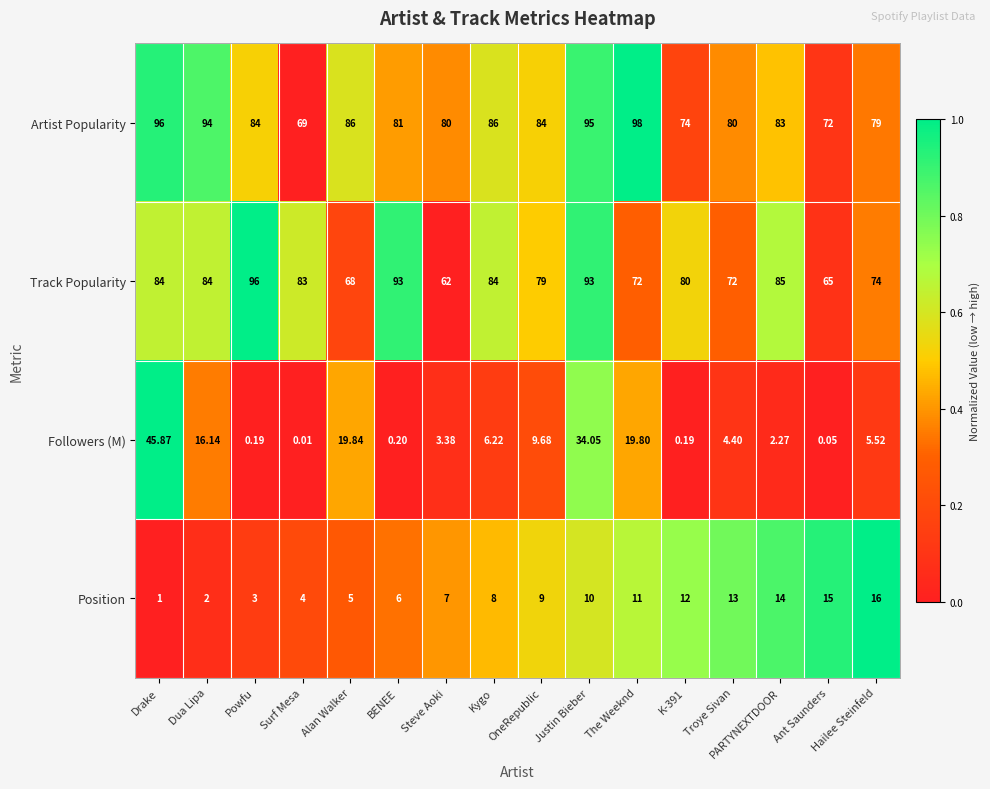

Is the value of Artist Popularity at Steve Aoki greater than the value of Followers (M) at K-391?

Yes